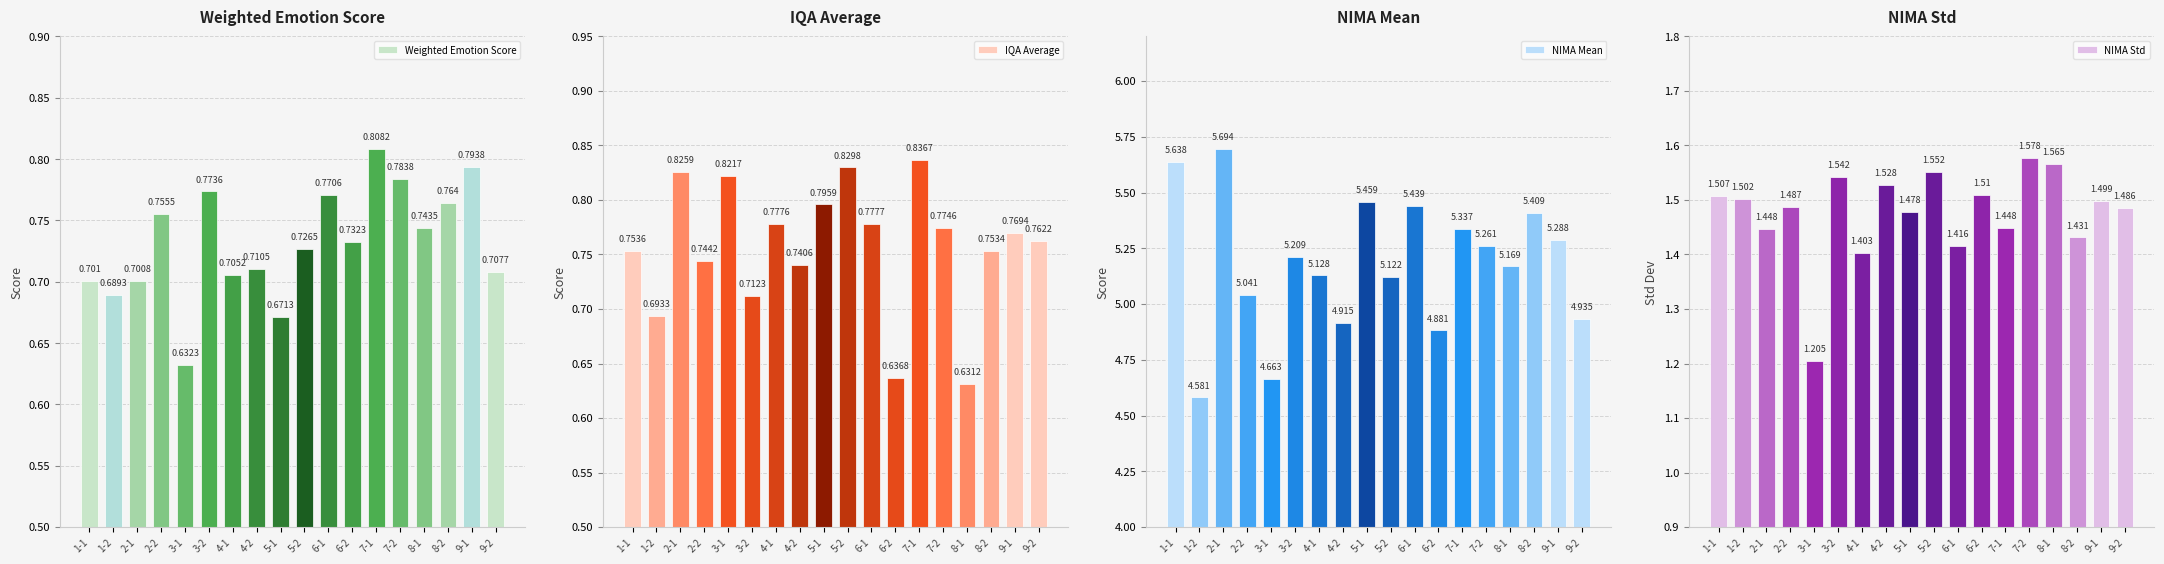

The value of NIMA Std at 6-2 is 0.4. True or false?

False